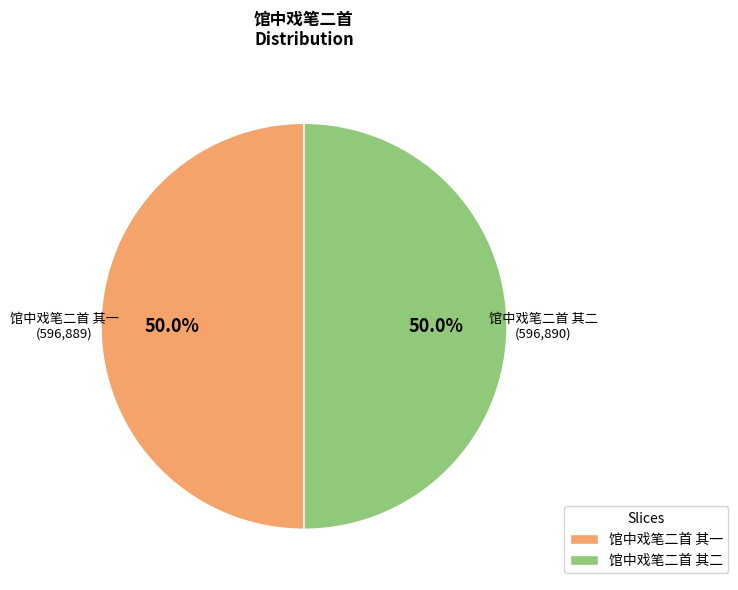

What percentage do 馆中戏笔二首 其一 and 馆中戏笔二首 其二 together represent?

100.0%